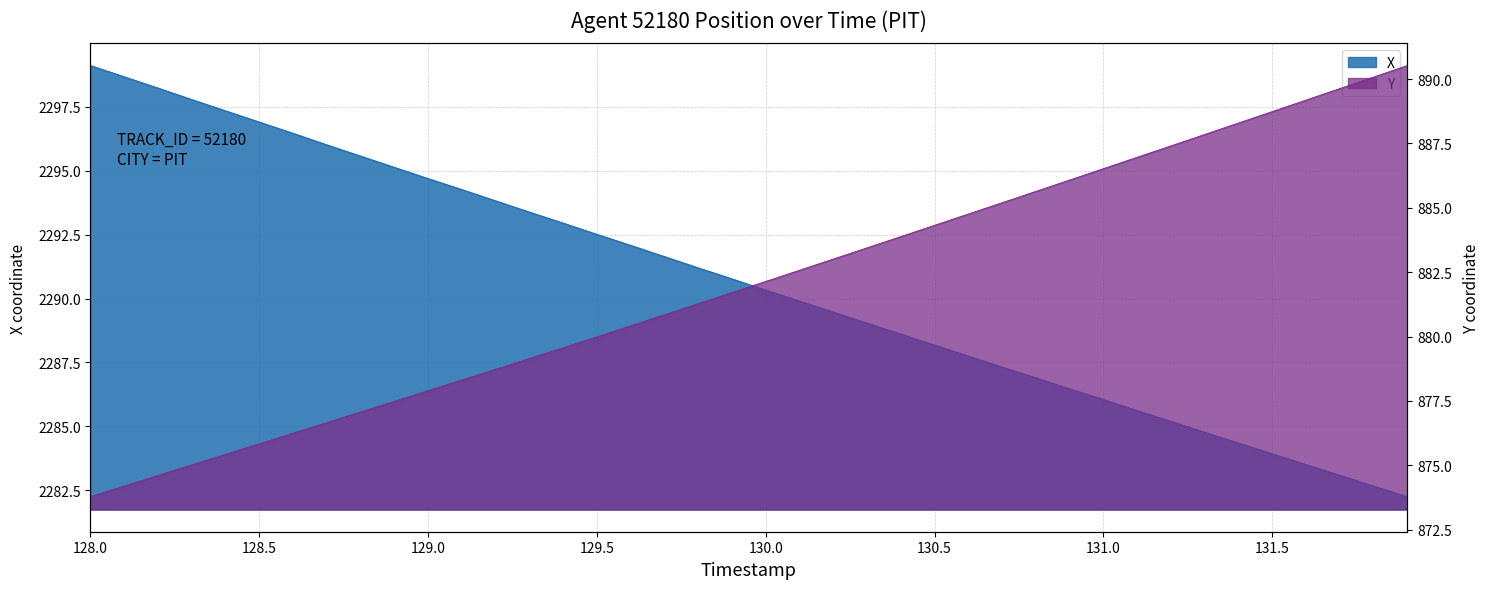

What is the label of the 33rd point from the left?

131.2